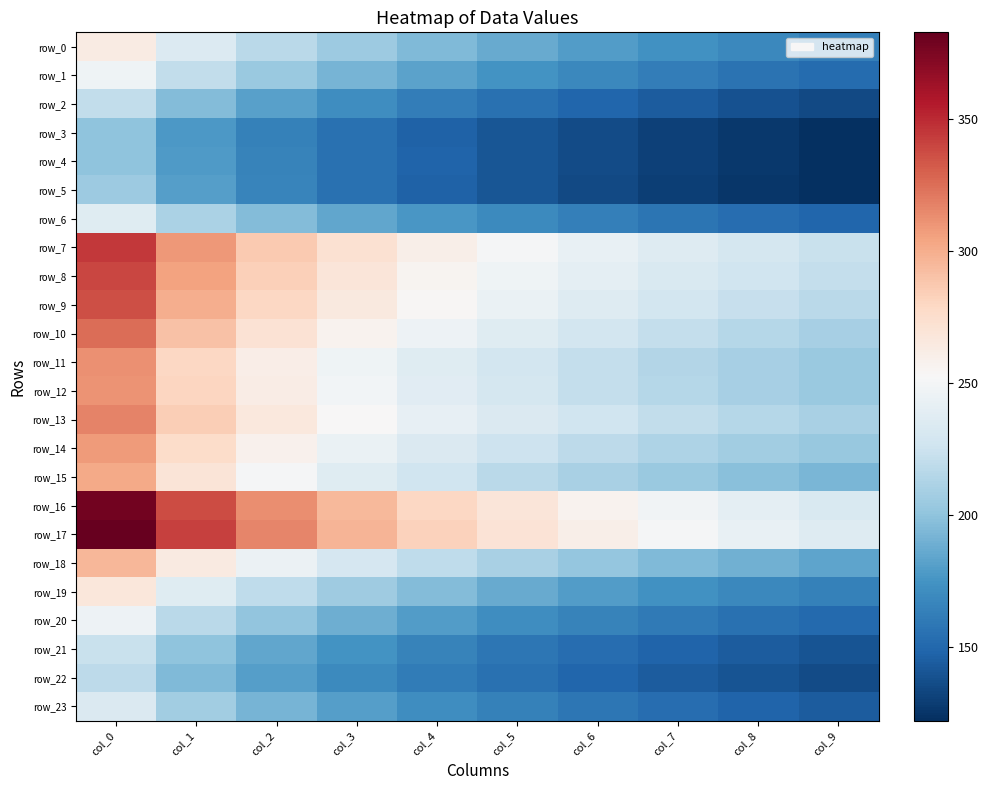

Read the row_10 value at col_1.

290.9